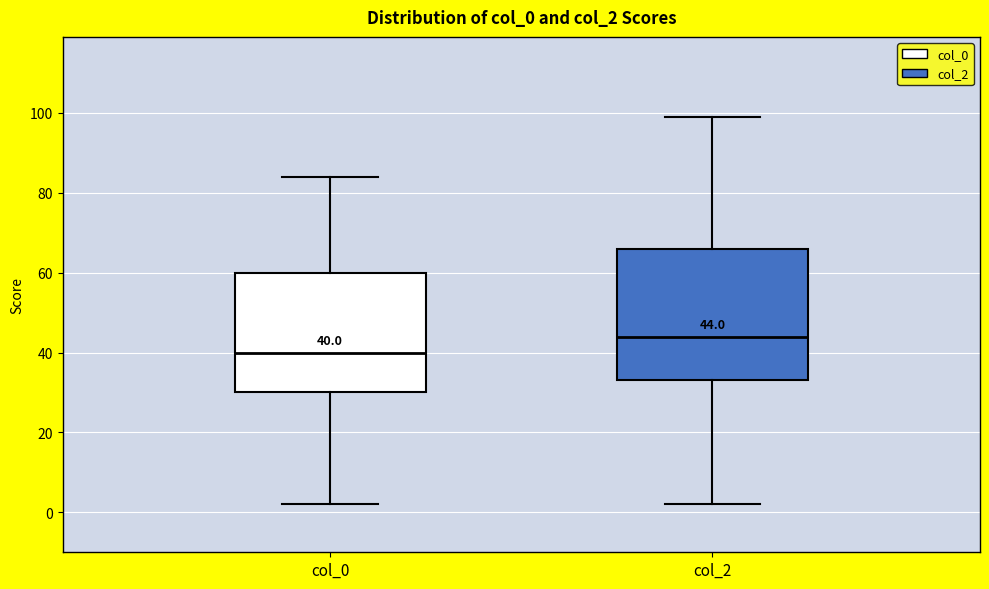

Comparing the boxes themselves (not the whiskers), which one is the tallest?

col_2